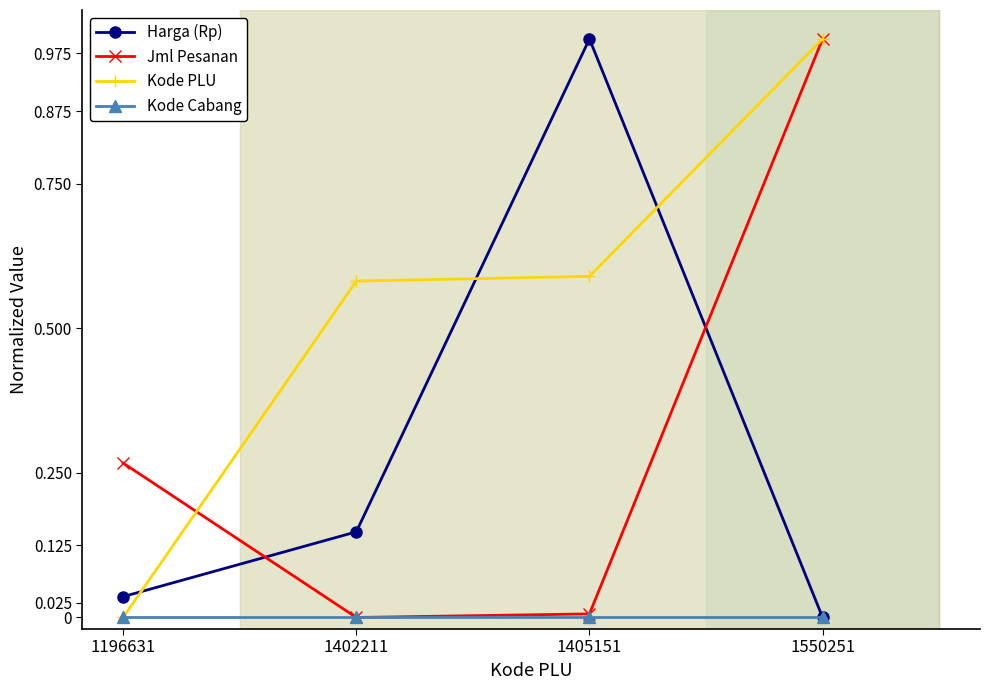

How many interior local valleys does the Jml Pesanan series have?

1